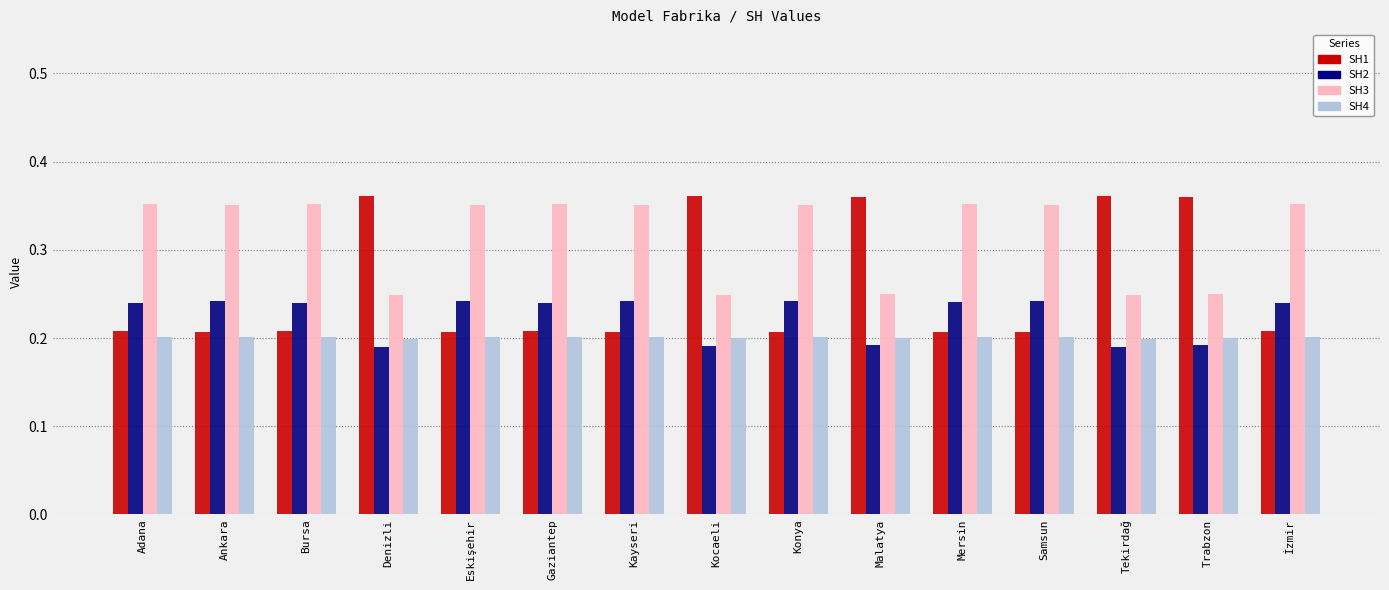

Which series has the largest range (max minus min)?

SH1